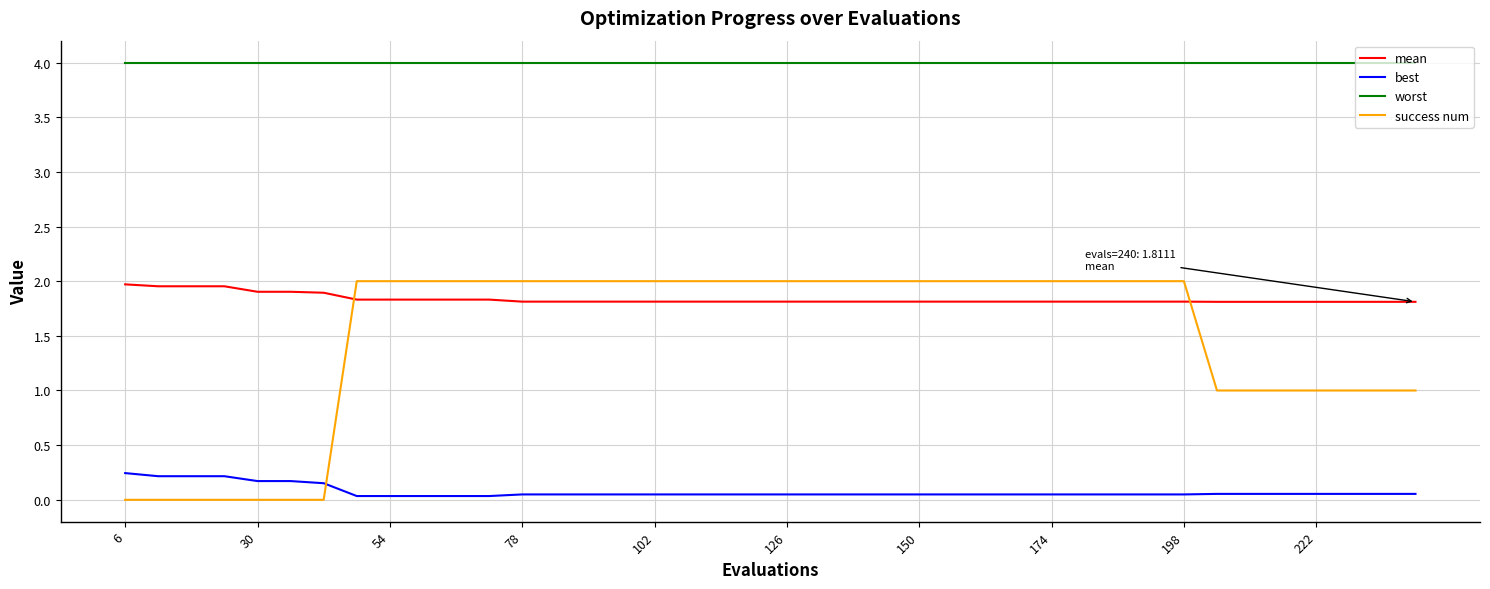

What is the greatest value displayed?

4.0